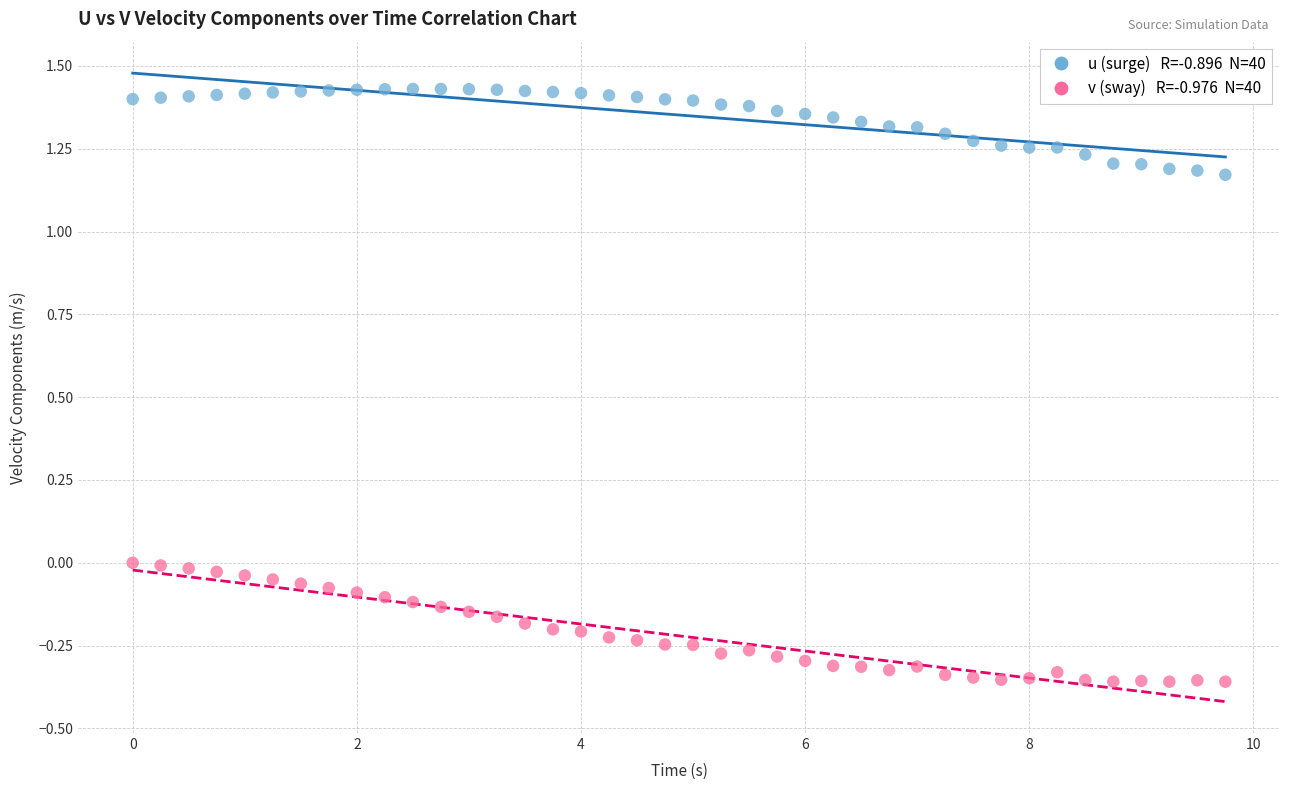

Across all data points, what is the range of X values (max minus min)?

9.8